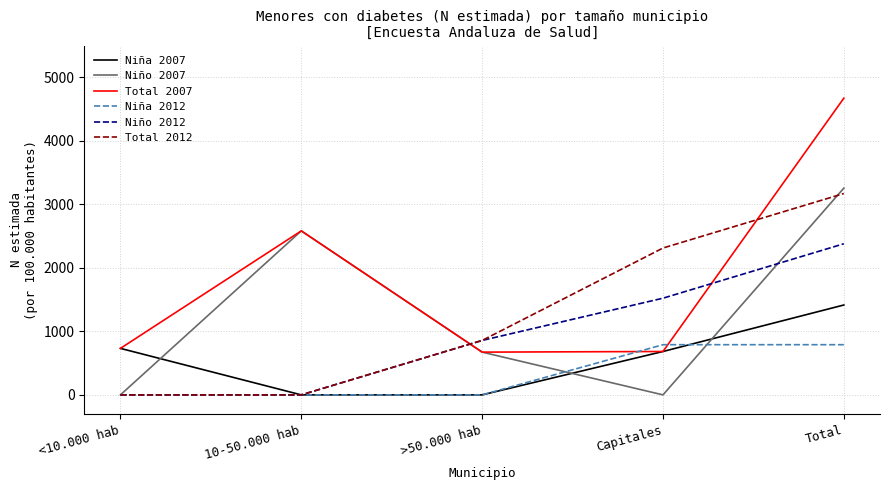

The Niño 2012 series shows 1522 at Capitales. True or false?

True